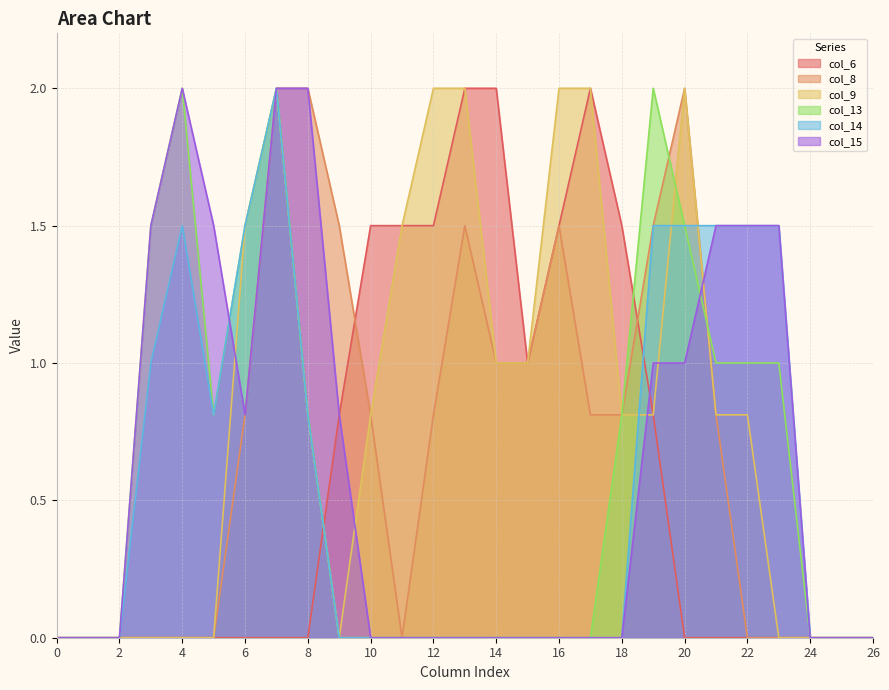

How many values in the col_9 series exceed 0?

16